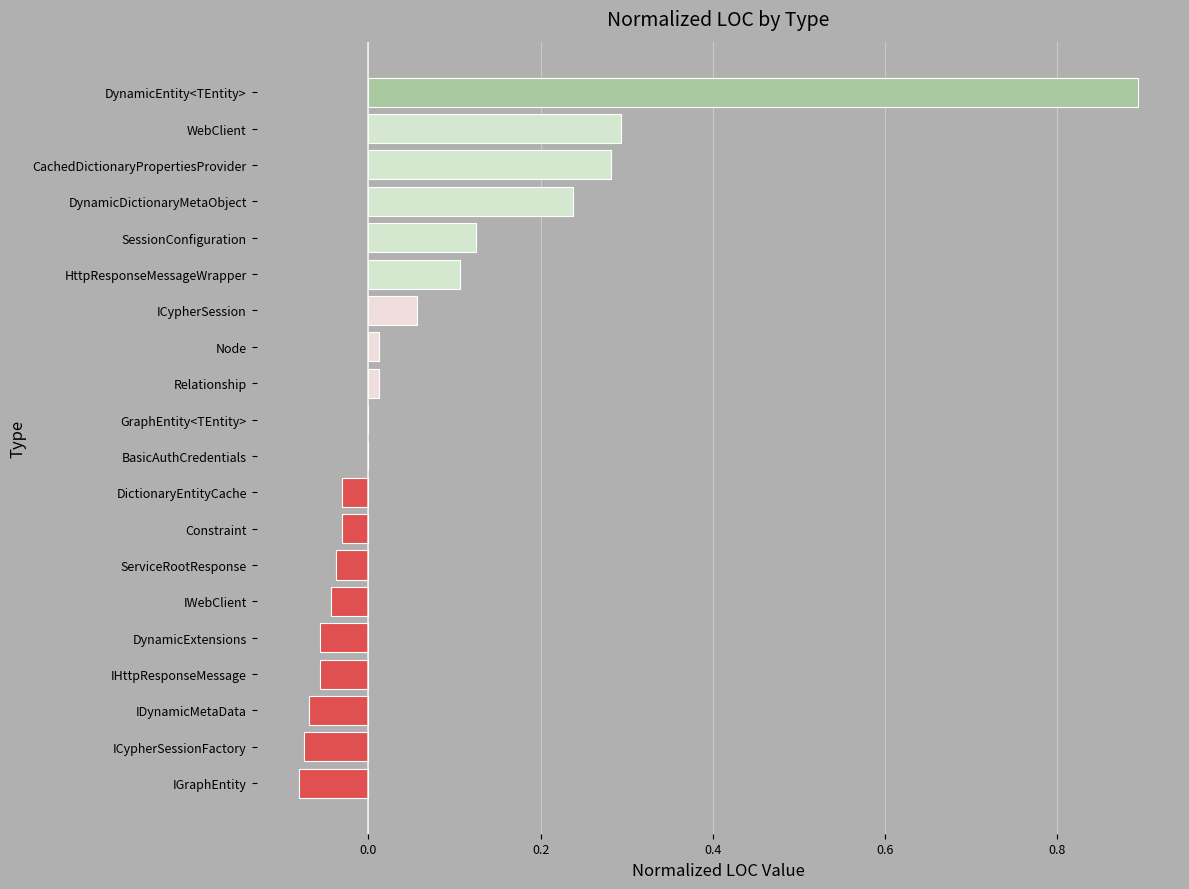

True or false: the data shows -0.0 at ICypherSessionFactory.

False